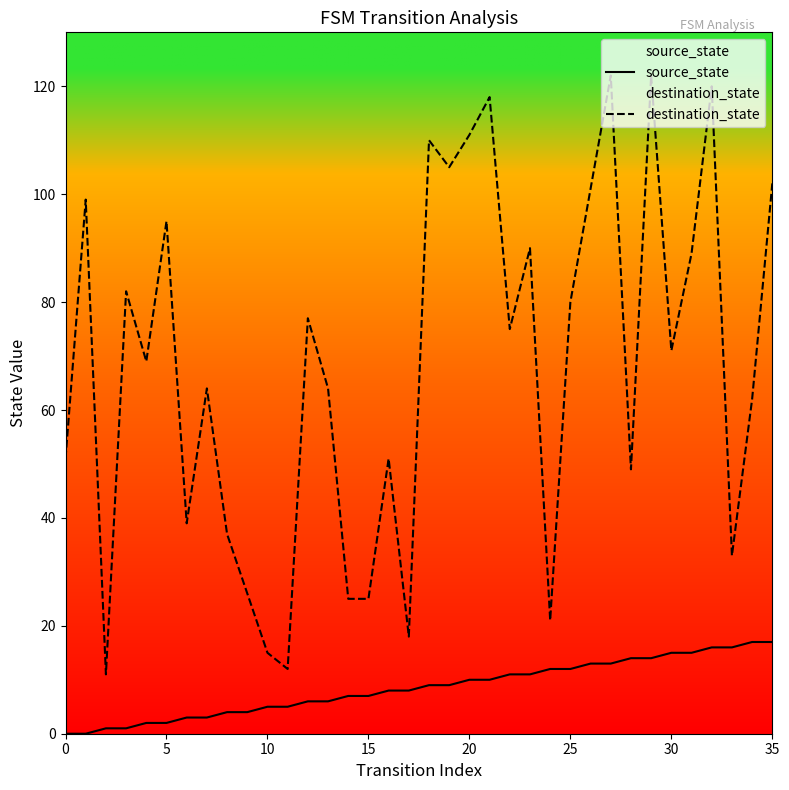

Is this an area chart (filled region under the line)?

No